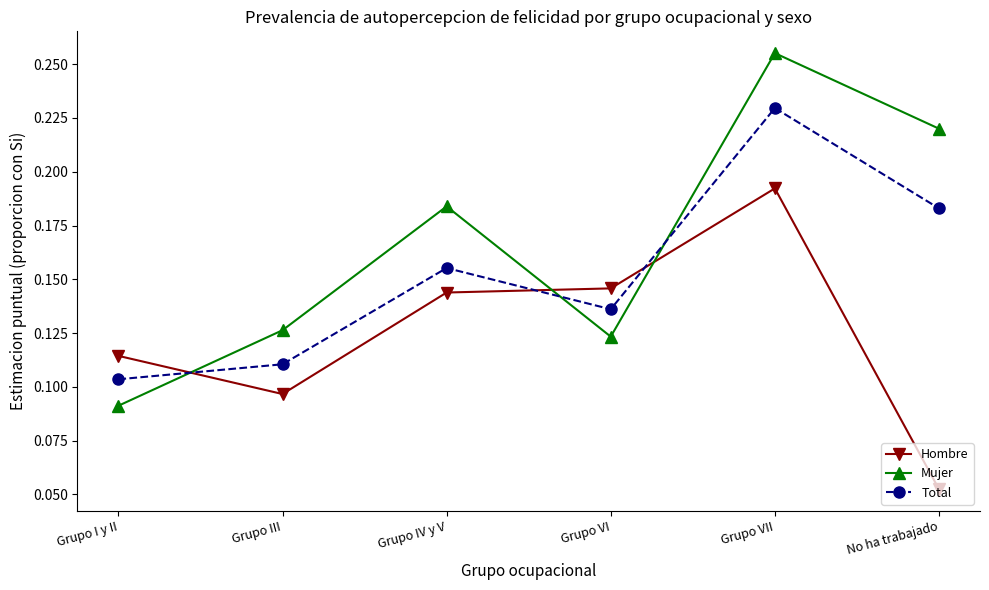

Which series changed the most between Grupo VI and Grupo VII?

Mujer